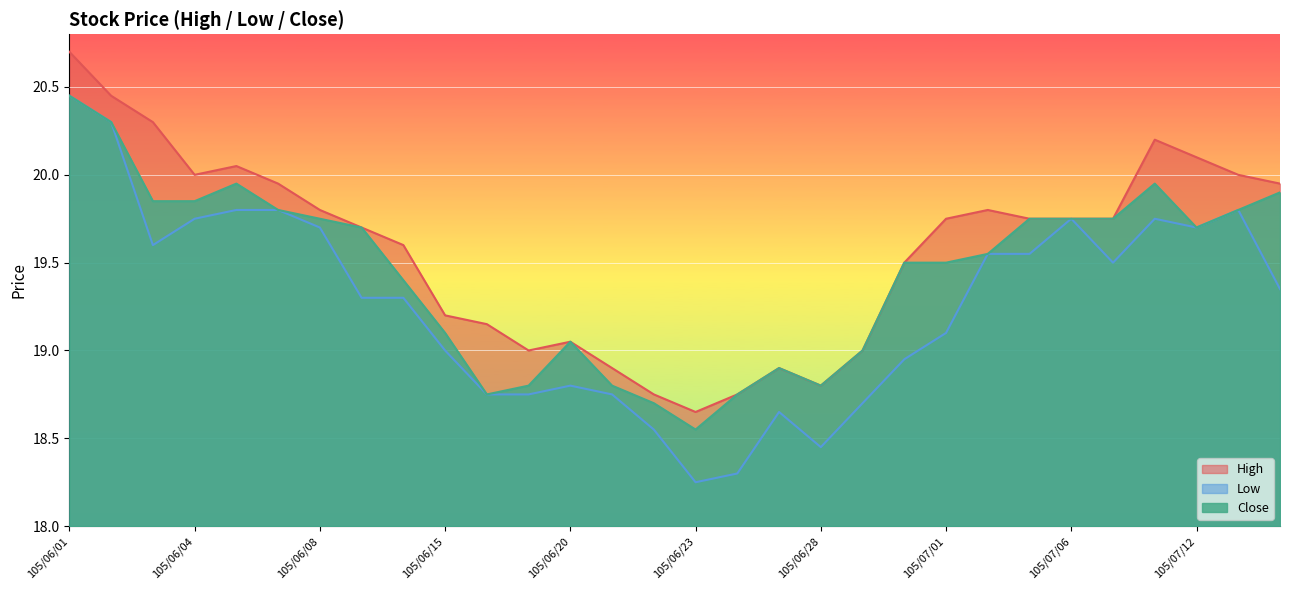

True or false: Close and High intersect in this chart.

False